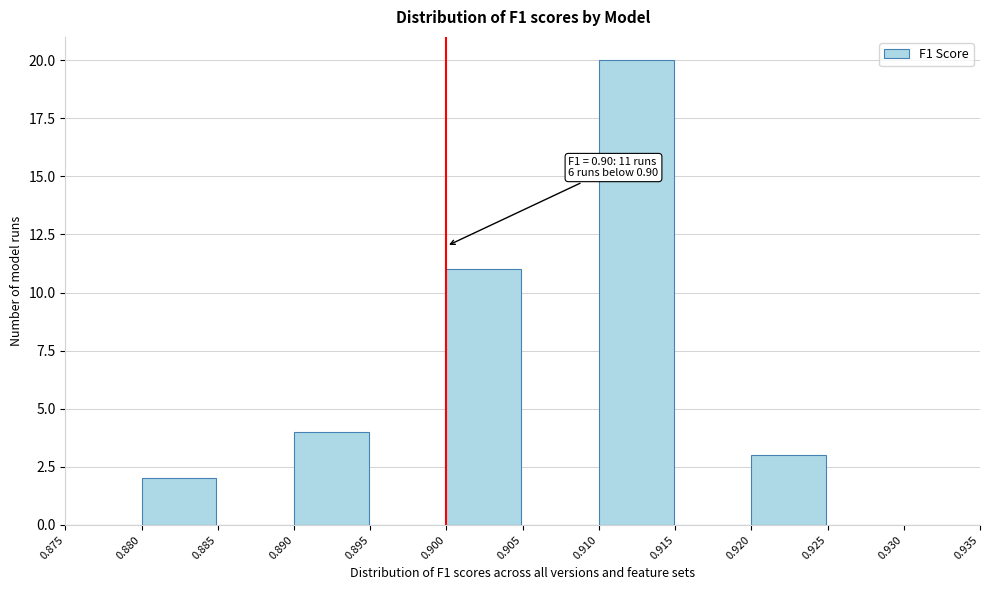

Over which range of the x-axis is the bar tallest?

0.910 to 0.915